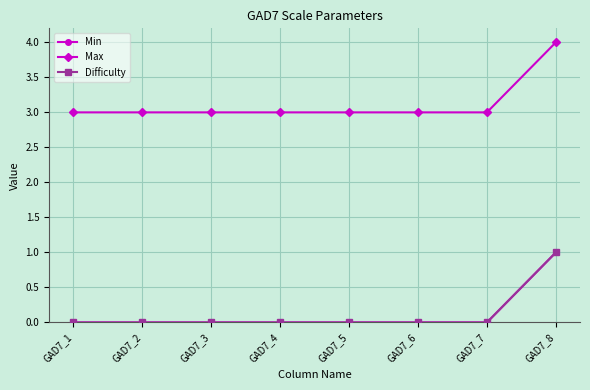

Does the chart have visible grid lines?

Yes